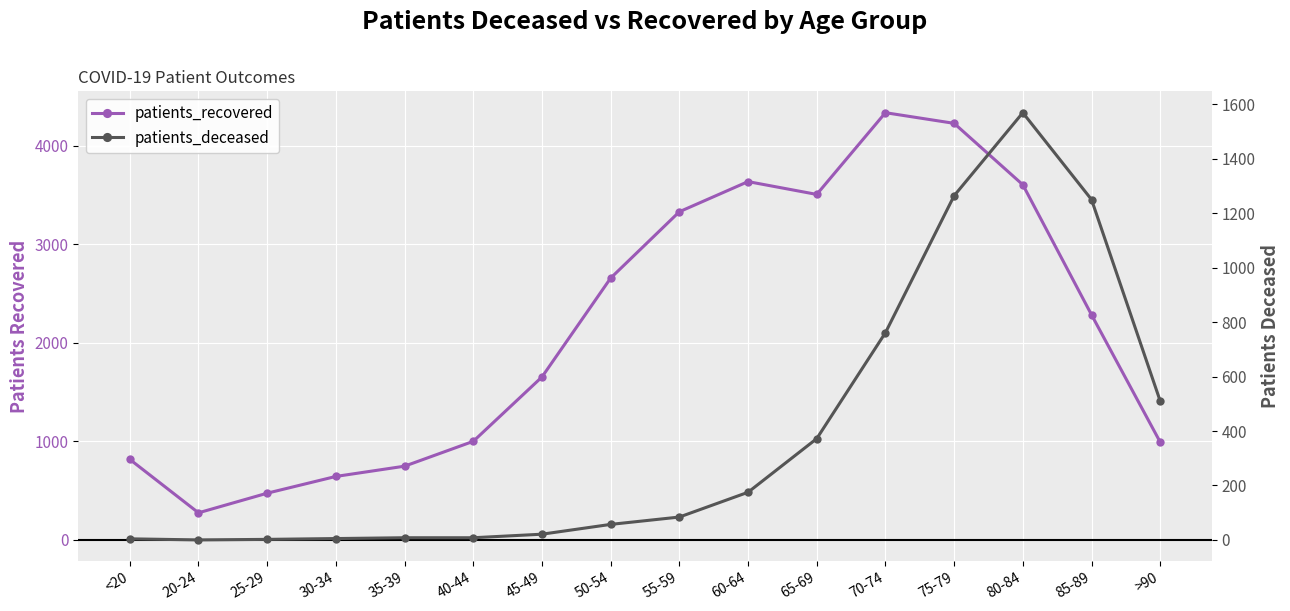

At how many categories does at least one series exceed 421?

15